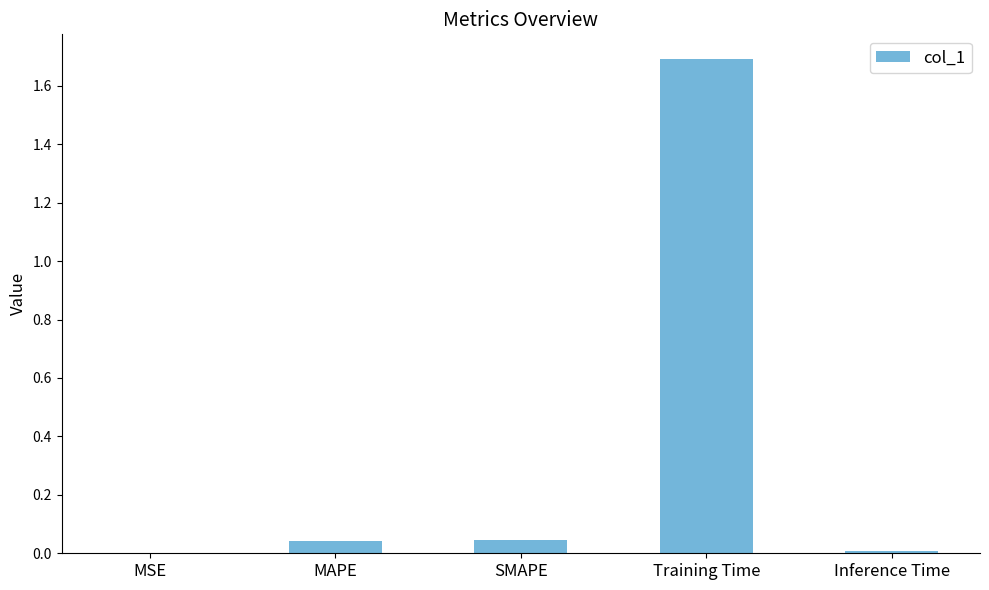

Which category has the highest value across all series?

Training Time